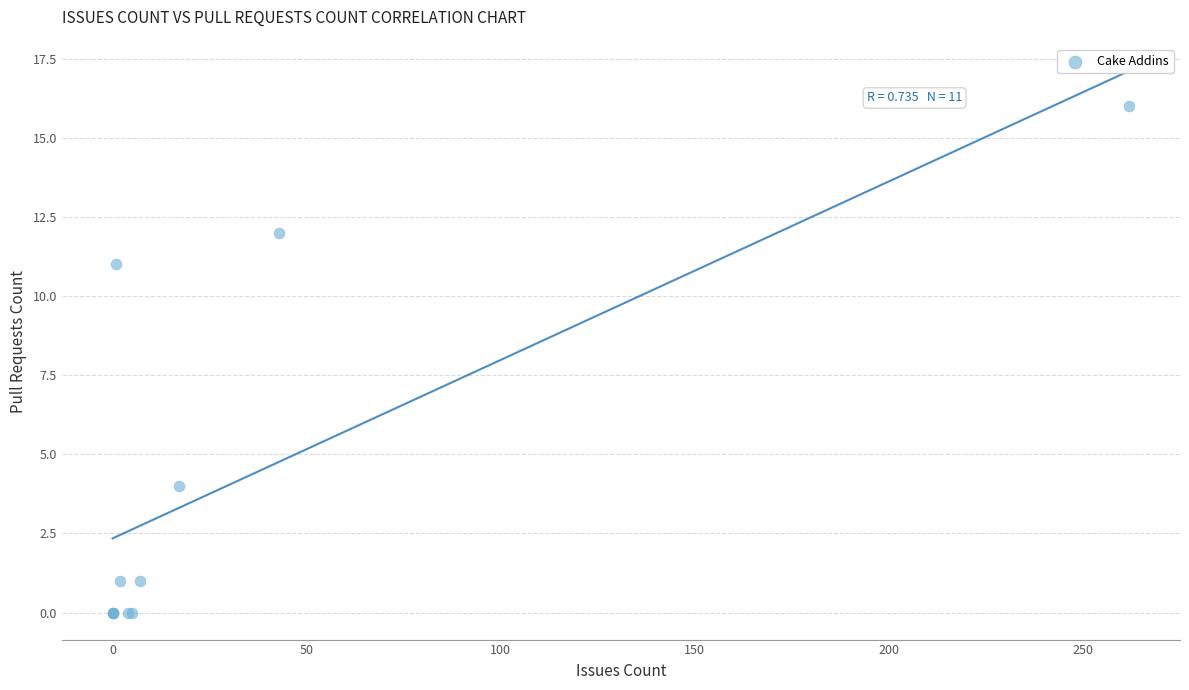

What Y value in the scatter plot is closest to 8?

11